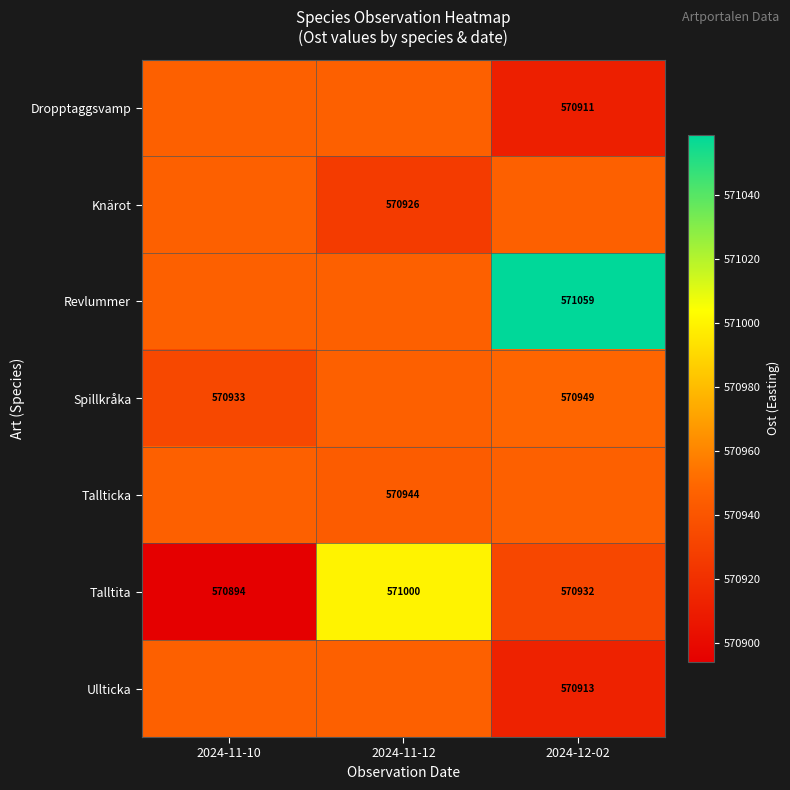

Is the value of Talltita at 2024-11-10 greater than the value of Spillkråka at 2024-12-02?

No